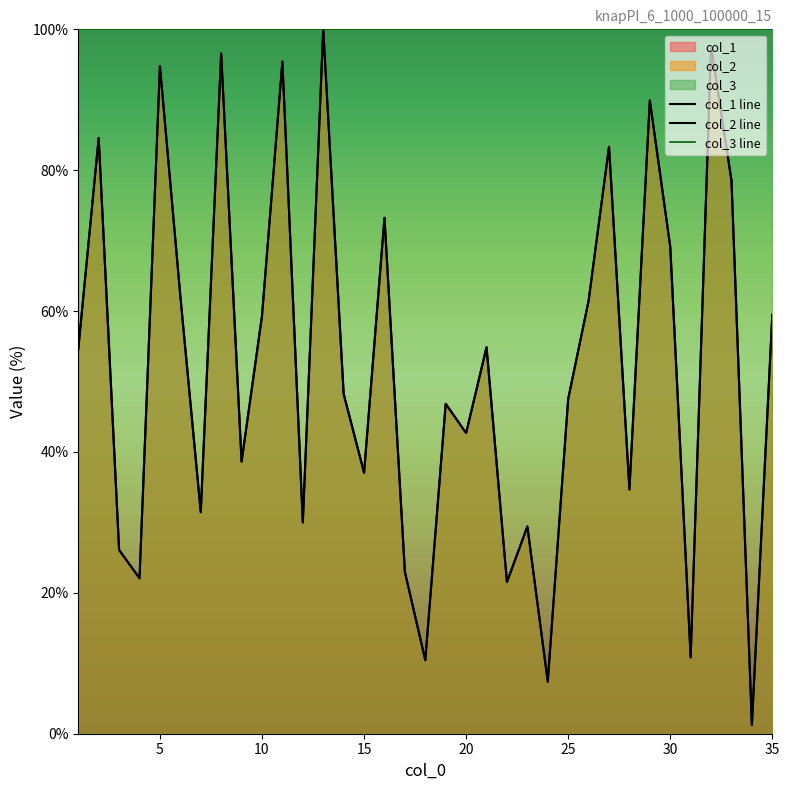

Does the chart display data point markers on the line(s)?

No